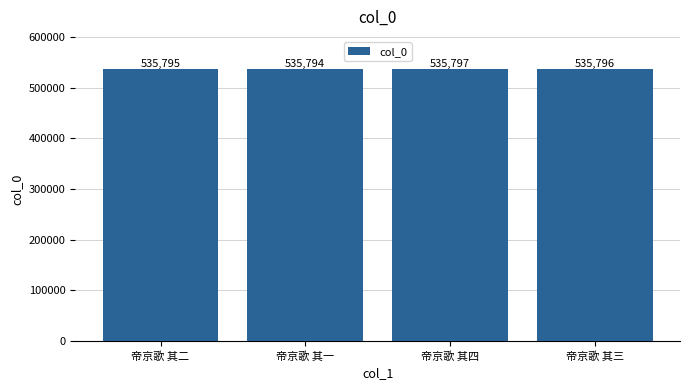

What is the minimum value shown in the chart?

535794